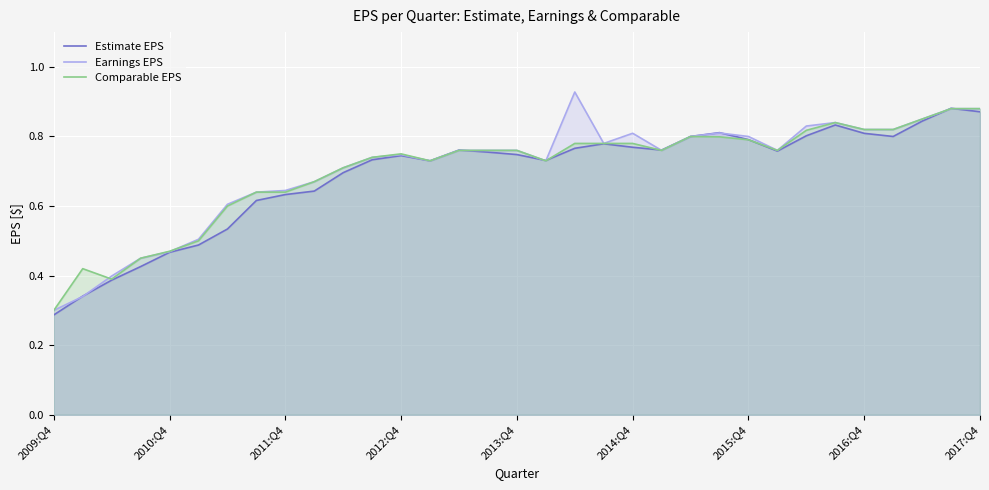

Which category has the lowest value in the Comparable EPS series?

2009:Q4